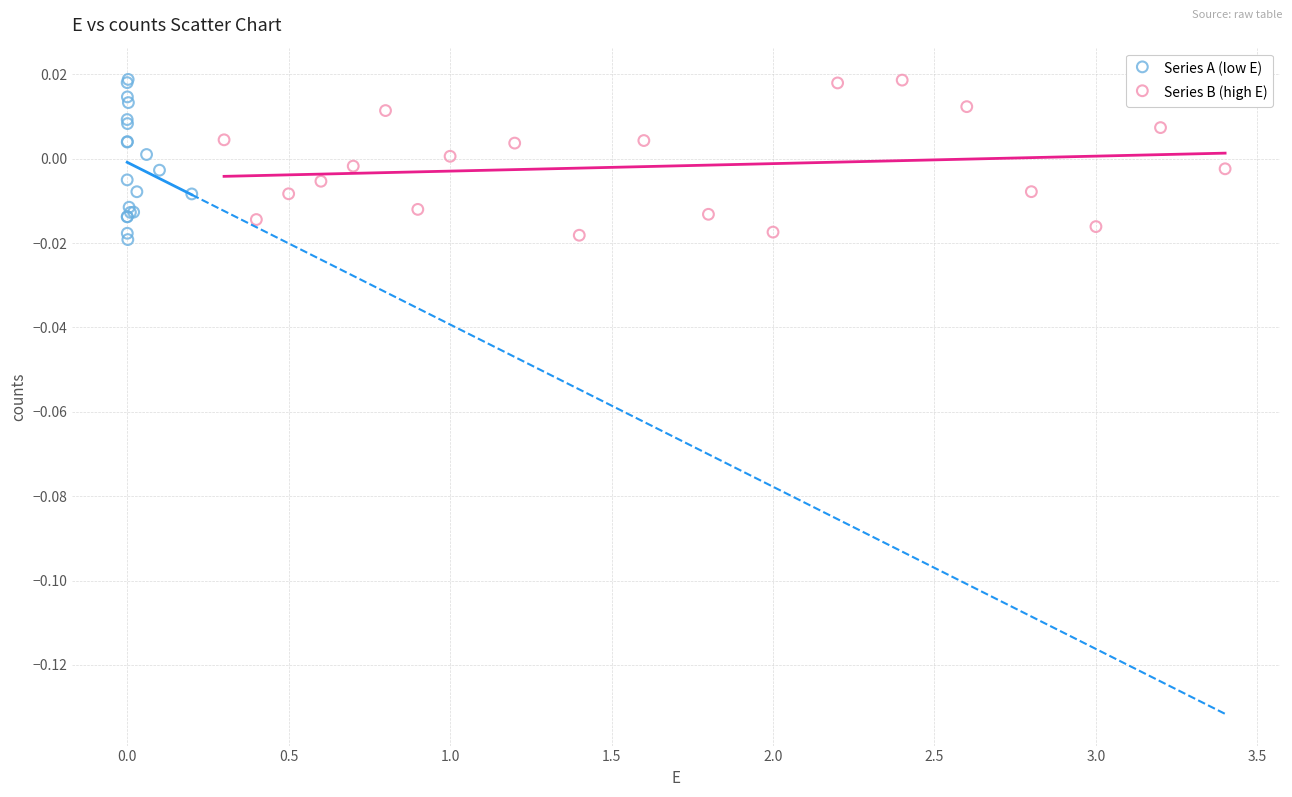

What are all the series names shown in the legend?

Series A (low E), Series B (high E)